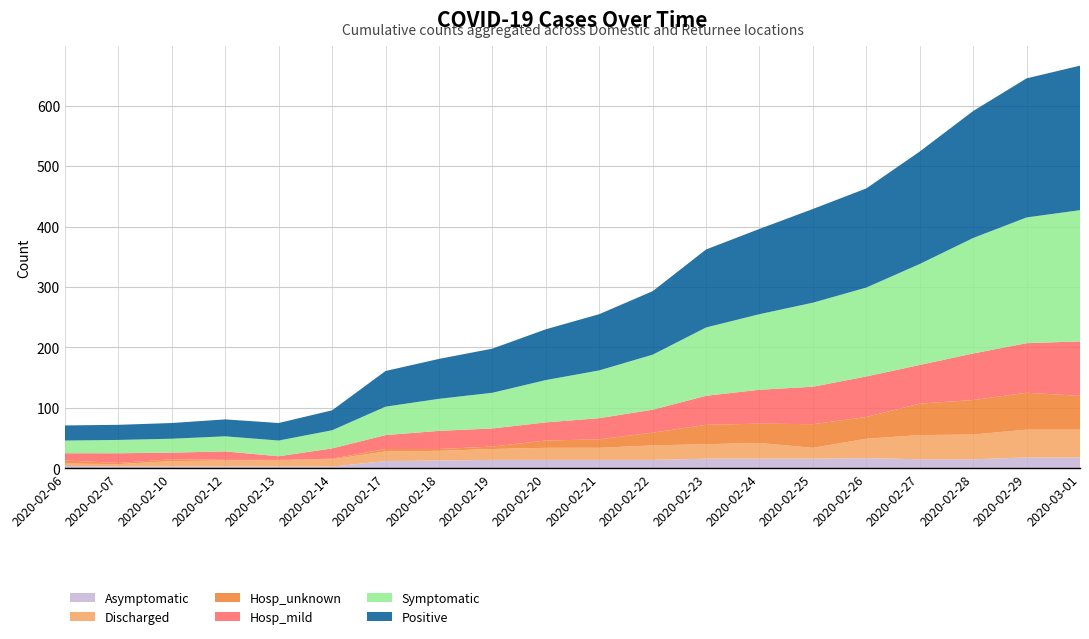

Reading left to right, what are all the values shown in this chart?

Asymptomatic: 2020-02-06=4	2020-02-07=3	2020-02-10=3	2020-02-12=3	2020-02-13=3	2020-02-14=3	2020-02-17=12	2020-02-18=13	2020-02-19=14	2020-02-20=14	2020-02-21=14	2020-02-22=14	2020-02-23=16	2020-02-24=16	2020-02-25=16	2020-02-26=17	2020-02-27=15	2020-02-28=15	2020-02-29=18	2020-03-01=18
Discharged: 2020-02-06=4	2020-02-07=4	2020-02-10=9	2020-02-12=10	2020-02-13=11	2020-02-14=12	2020-02-17=16	2020-02-18=16	2020-02-19=18	2020-02-20=20	2020-02-21=20	2020-02-22=24	2020-02-23=24	2020-02-24=26	2020-02-25=18	2020-02-26=32	2020-02-27=40	2020-02-28=41	2020-02-29=46	2020-03-01=46
Hosp_unknown: 2020-02-06=5	2020-02-07=2	2020-02-10=3	2020-02-12=1	2020-02-13=0	2020-02-14=1	2020-02-17=4	2020-02-18=3	2020-02-19=4	2020-02-20=12	2020-02-21=14	2020-02-22=21	2020-02-23=32	2020-02-24=32	2020-02-25=39	2020-02-26=36	2020-02-27=52	2020-02-28=57	2020-02-29=61	2020-03-01=56
Hosp_mild: 2020-02-06=12	2020-02-07=16	2020-02-10=11	2020-02-12=14	2020-02-13=6	2020-02-14=17	2020-02-17=23	2020-02-18=30	2020-02-19=30	2020-02-20=30	2020-02-21=35	2020-02-22=38	2020-02-23=48	2020-02-24=56	2020-02-25=62	2020-02-26=67	2020-02-27=64	2020-02-28=77	2020-02-29=82	2020-03-01=90
Symptomatic: 2020-02-06=21	2020-02-07=22	2020-02-10=23	2020-02-12=25	2020-02-13=26	2020-02-14=30	2020-02-17=47	2020-02-18=53	2020-02-19=59	2020-02-20=70	2020-02-21=79	2020-02-22=91	2020-02-23=113	2020-02-24=125	2020-02-25=139	2020-02-26=147	2020-02-27=167	2020-02-28=191	2020-02-29=208	2020-03-01=217
Positive: 2020-02-06=25	2020-02-07=25	2020-02-10=26	2020-02-12=28	2020-02-13=29	2020-02-14=33	2020-02-17=59	2020-02-18=66	2020-02-19=73	2020-02-20=84	2020-02-21=93	2020-02-22=105	2020-02-23=129	2020-02-24=141	2020-02-25=155	2020-02-26=164	2020-02-27=186	2020-02-28=210	2020-02-29=230	2020-03-01=239